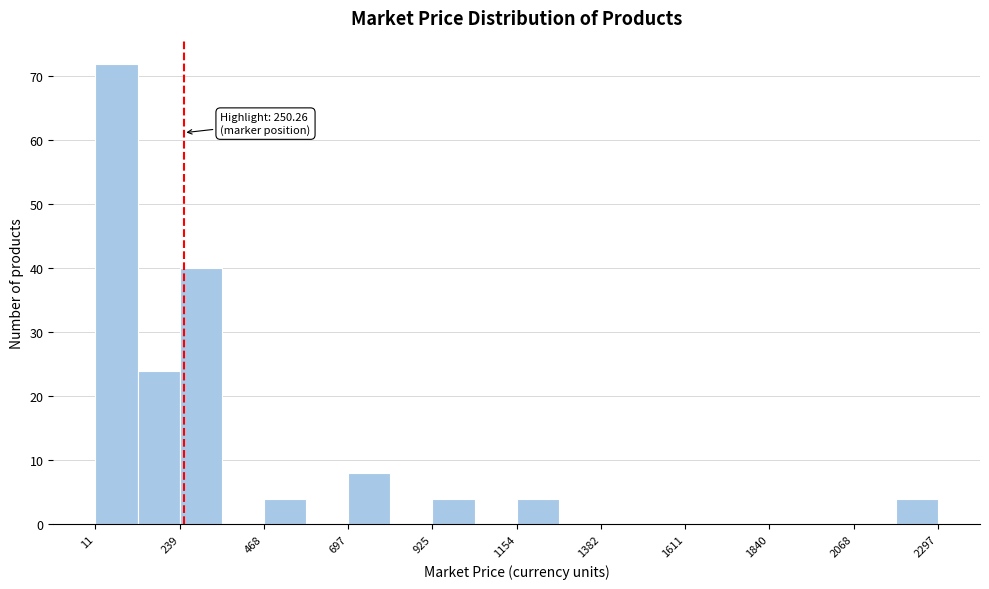

Around what value on the x-axis is the tallest bar? Give the approximate position of its centre, as read against the axis.

50